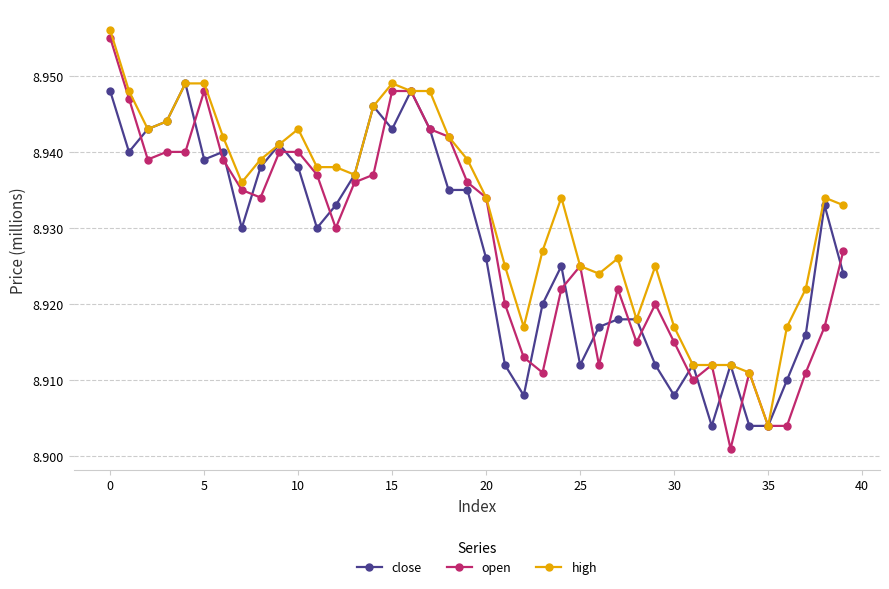

How many close values are between 8 and 9?

40